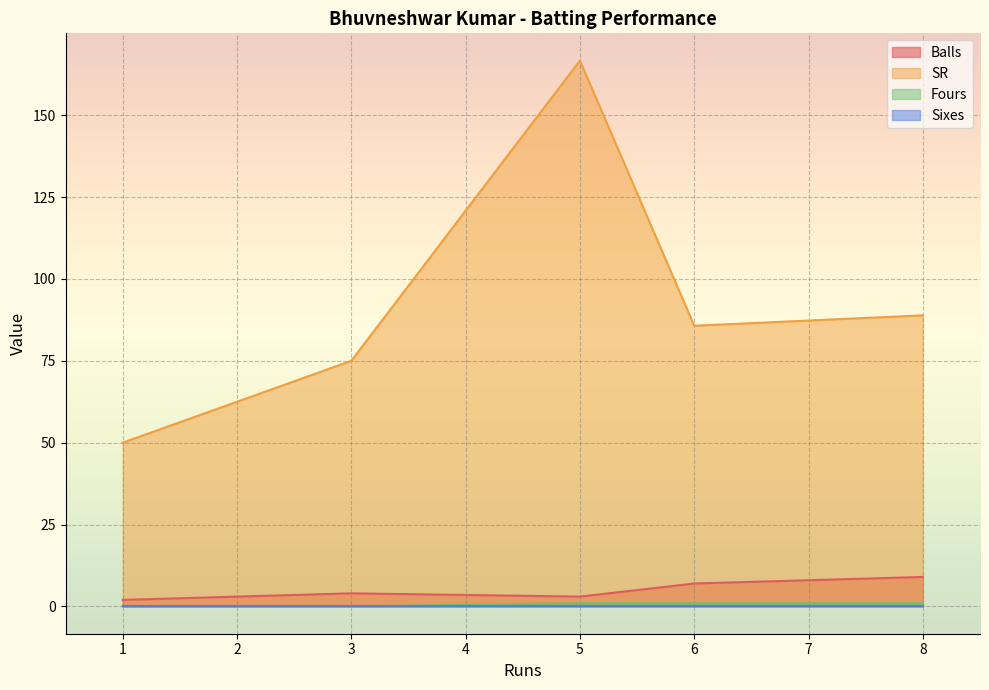

At which category does the chart reach its peak across all series?

5